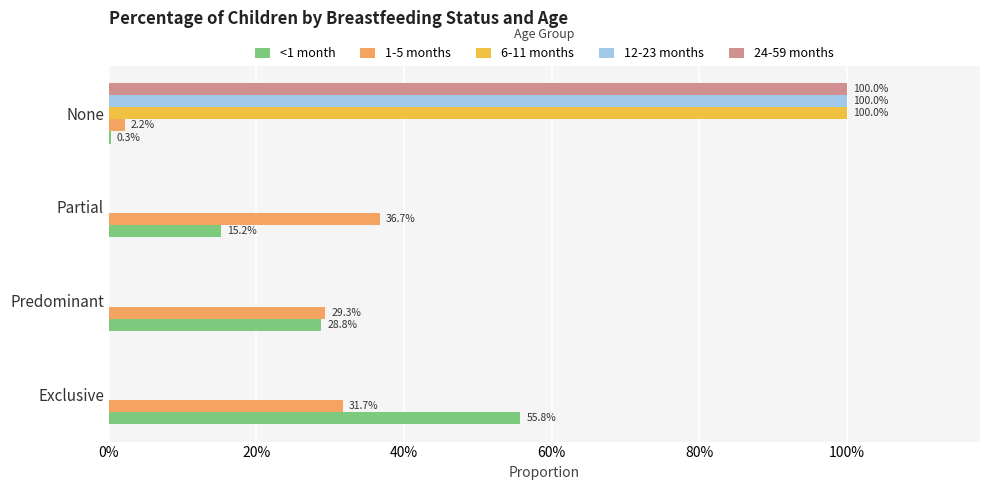

What are all the series names shown in the legend?

<1 month, 1-5 months, 6-11 months, 12-23 months, 24-59 months